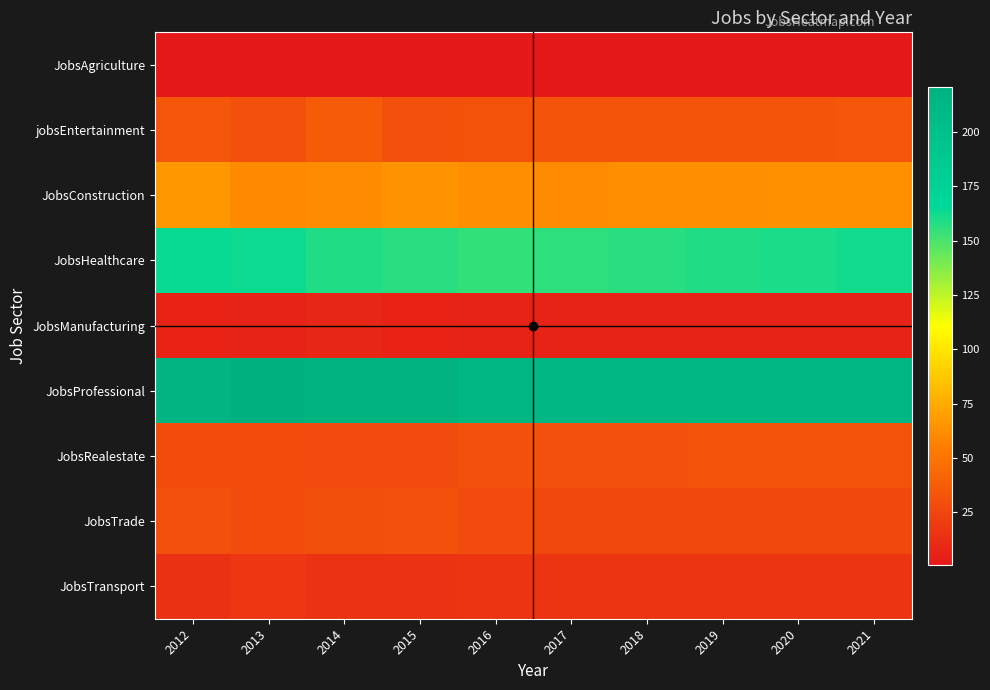

Rank the series by their maximum value, from lowest to highest.

JobsAgriculture, JobsManufacturing, JobsTransport, JobsTrade, JobsRealestate, jobsEntertainment, JobsConstruction, JobsHealthcare, JobsProfessional